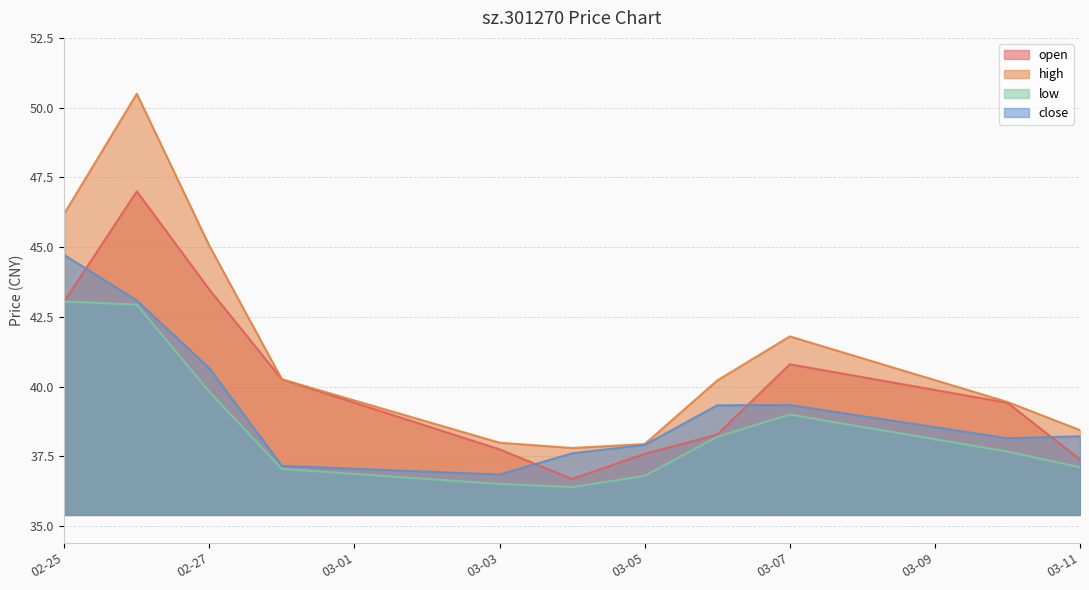

Is the value of open at 02-27 greater than the value of high at 03-05?

Yes